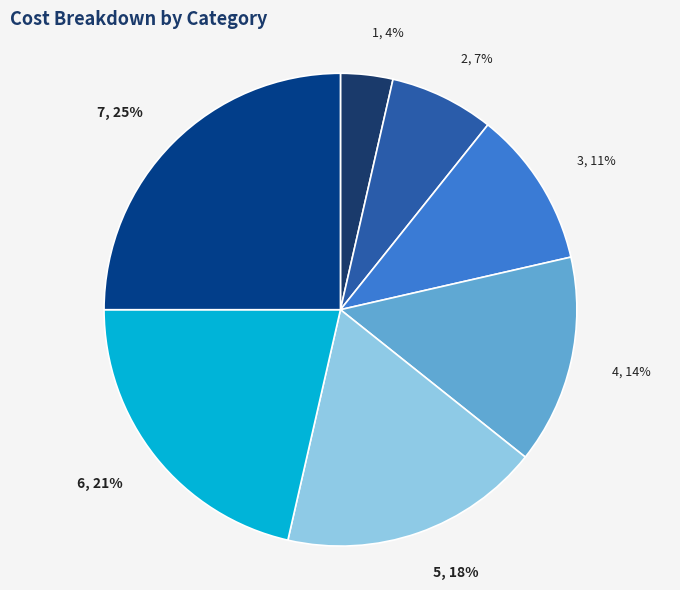

To the nearest percent, what portion does 7 represent?

25%